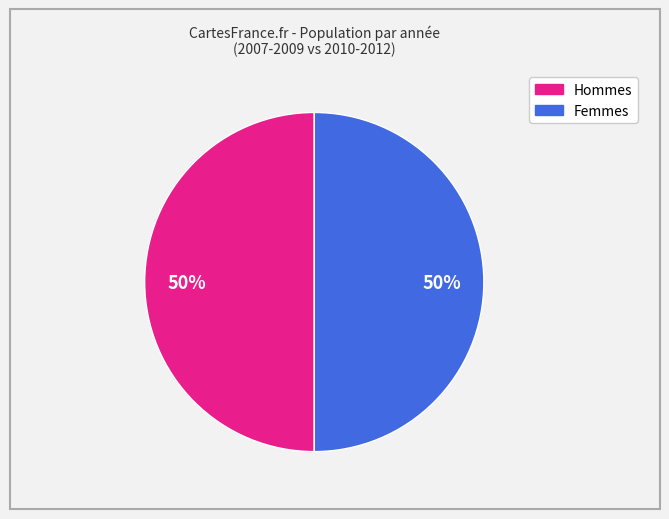

To the nearest percent, what is the average slice percentage?

50%